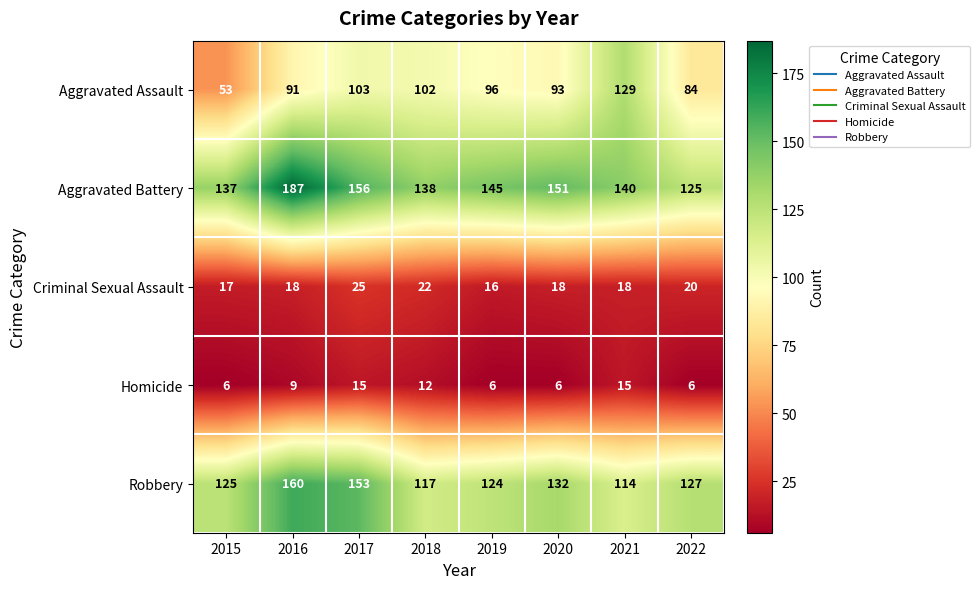

Which series changed the most between 2018 and 2021?

Aggravated Assault